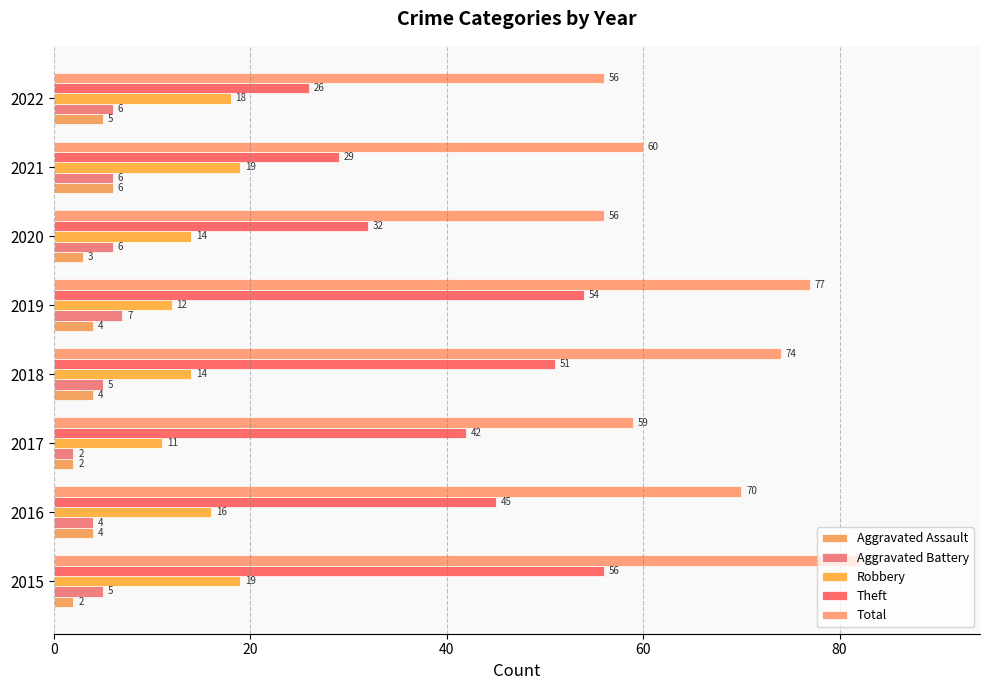

What is the minimum value shown in the chart?

2